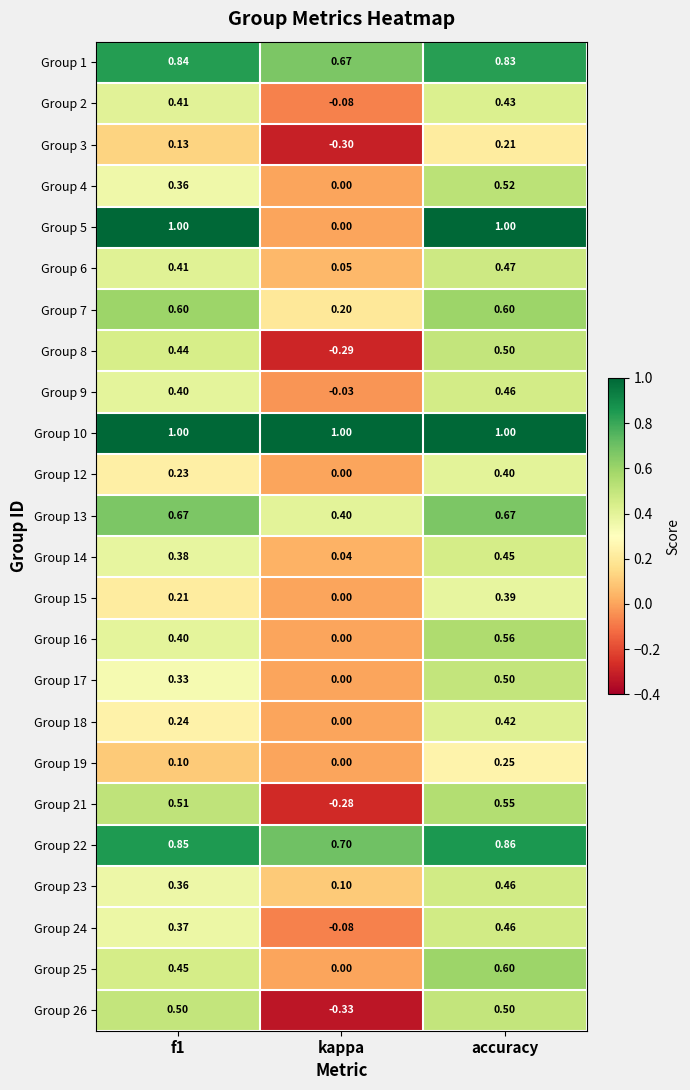

At which category is the sum across all series the highest?

accuracy